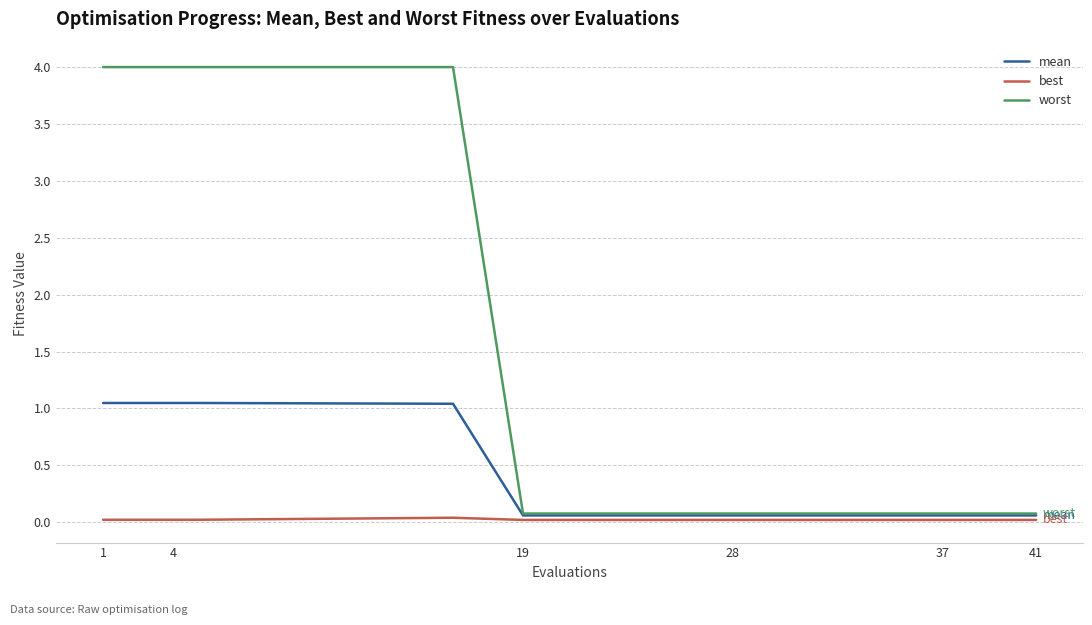

Rank the series by their average value, from highest to lowest.

worst, mean, best